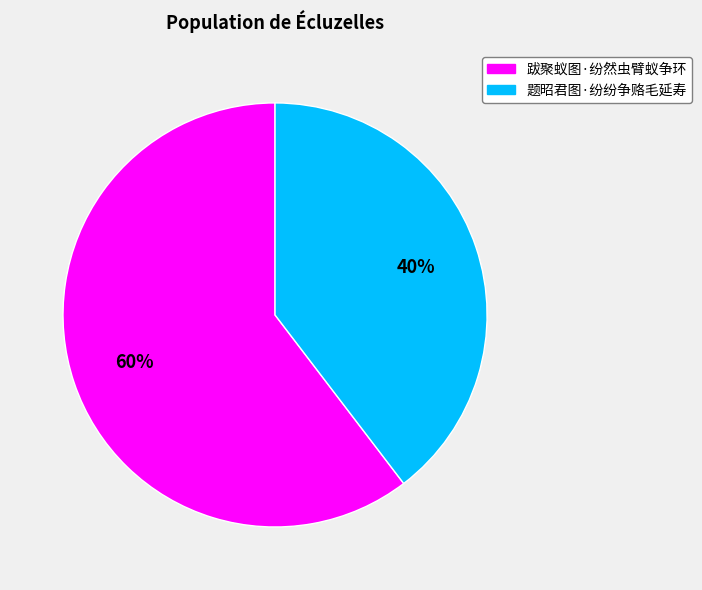

To the nearest percent, what is the combined percentage of 跋聚蚁图·纷然虫臂蚁争环 and 题昭君图·纷纷争赂毛延寿?

100%